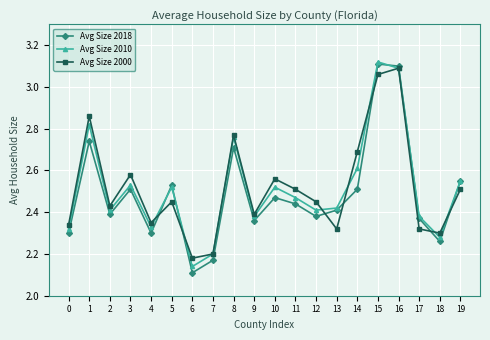

Where do Avg Size 2000 and Avg Size 2018 first cross each other?

4 and 5